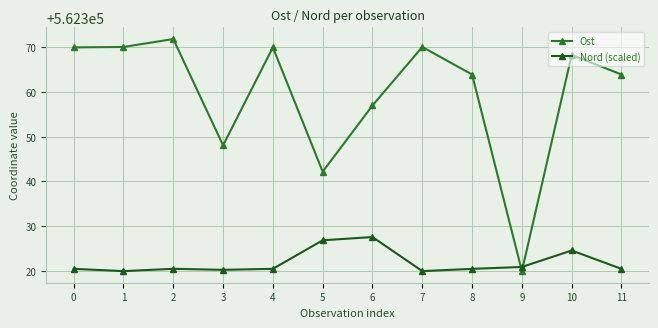

At how many categories does at least one series exceed 562327?

11